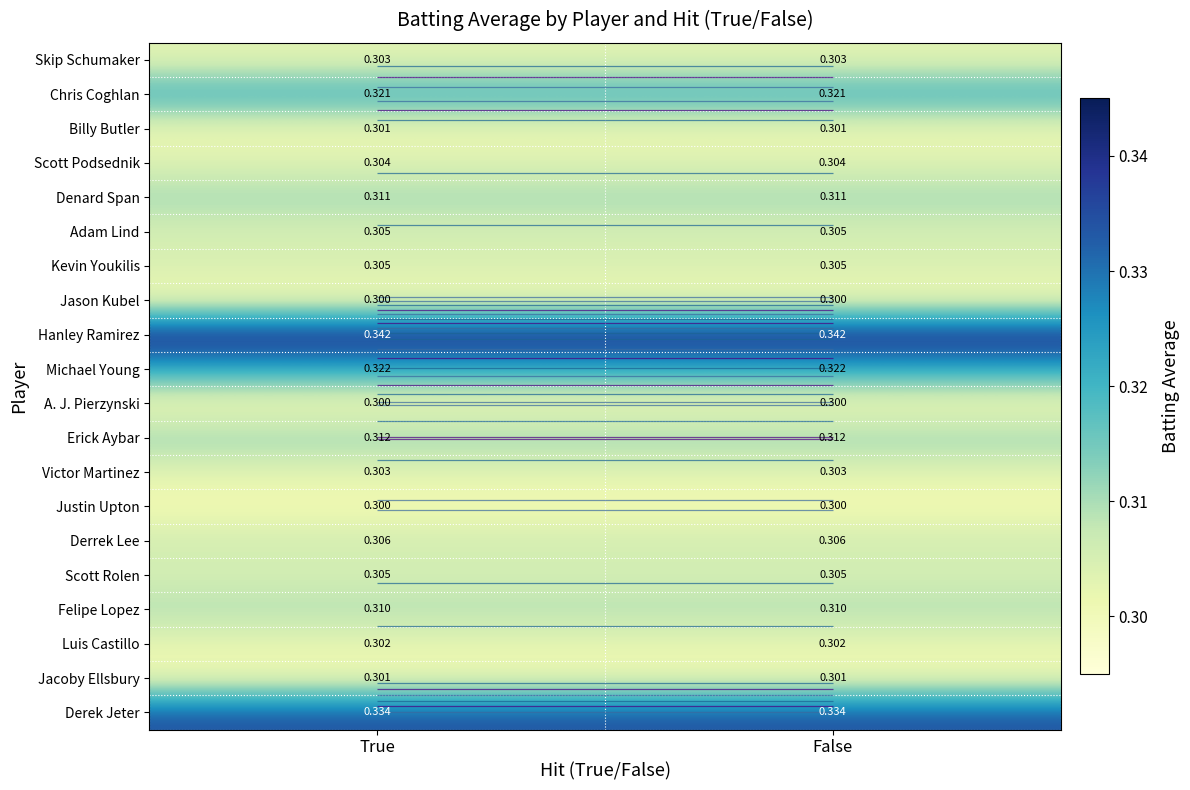

What is the minimum value shown in the chart?

0.3